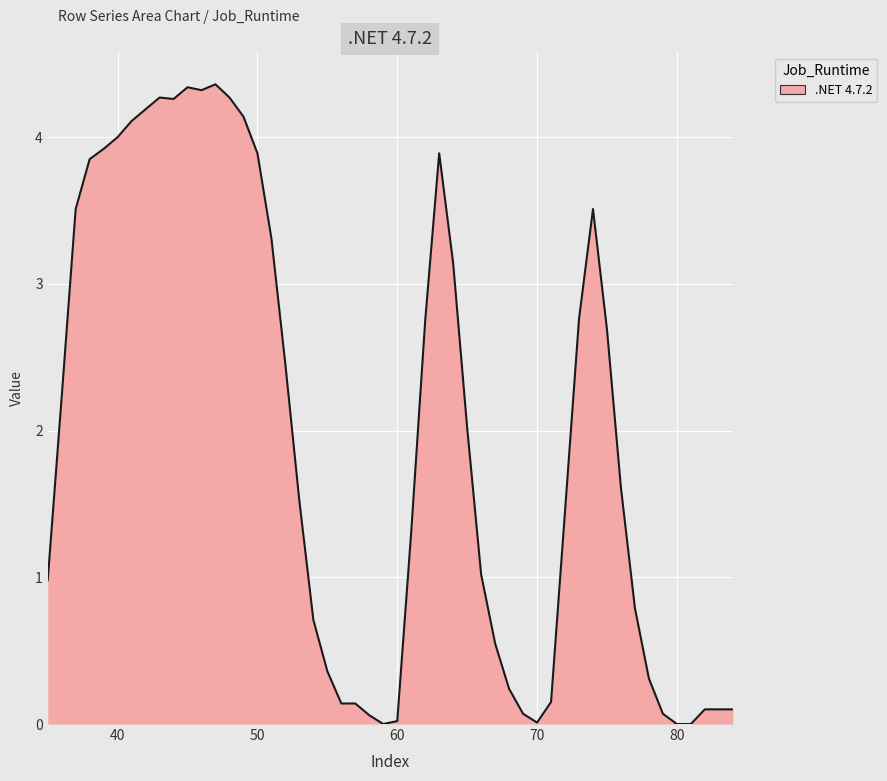

What is the maximum value shown in the chart?

4.4